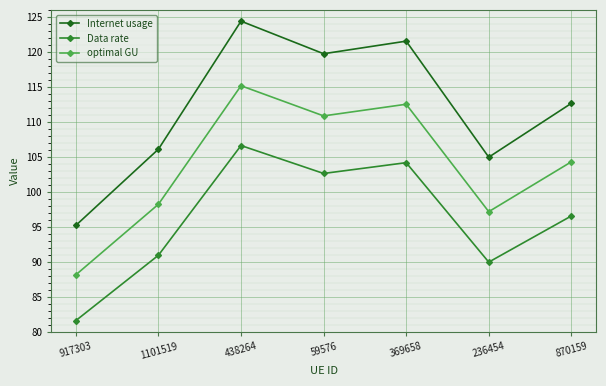

Rank the categories by Internet usage value from lowest to highest.

917303, 236454, 1101519, 870159, 59576, 369658, 438264